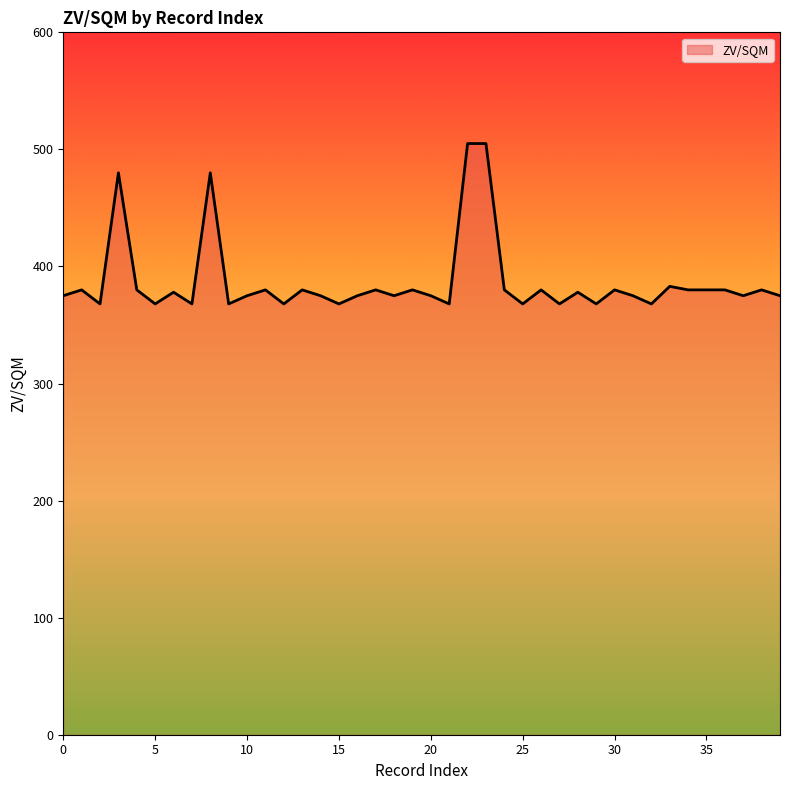

True or false: there are more than 0 points higher than both neighbors.

True